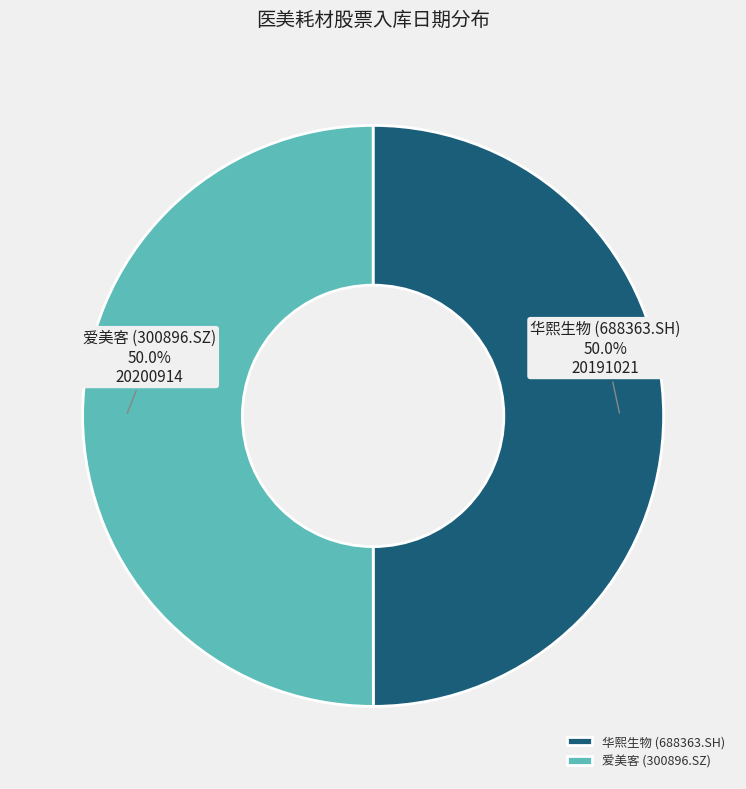

How many segments does this pie chart have?

2